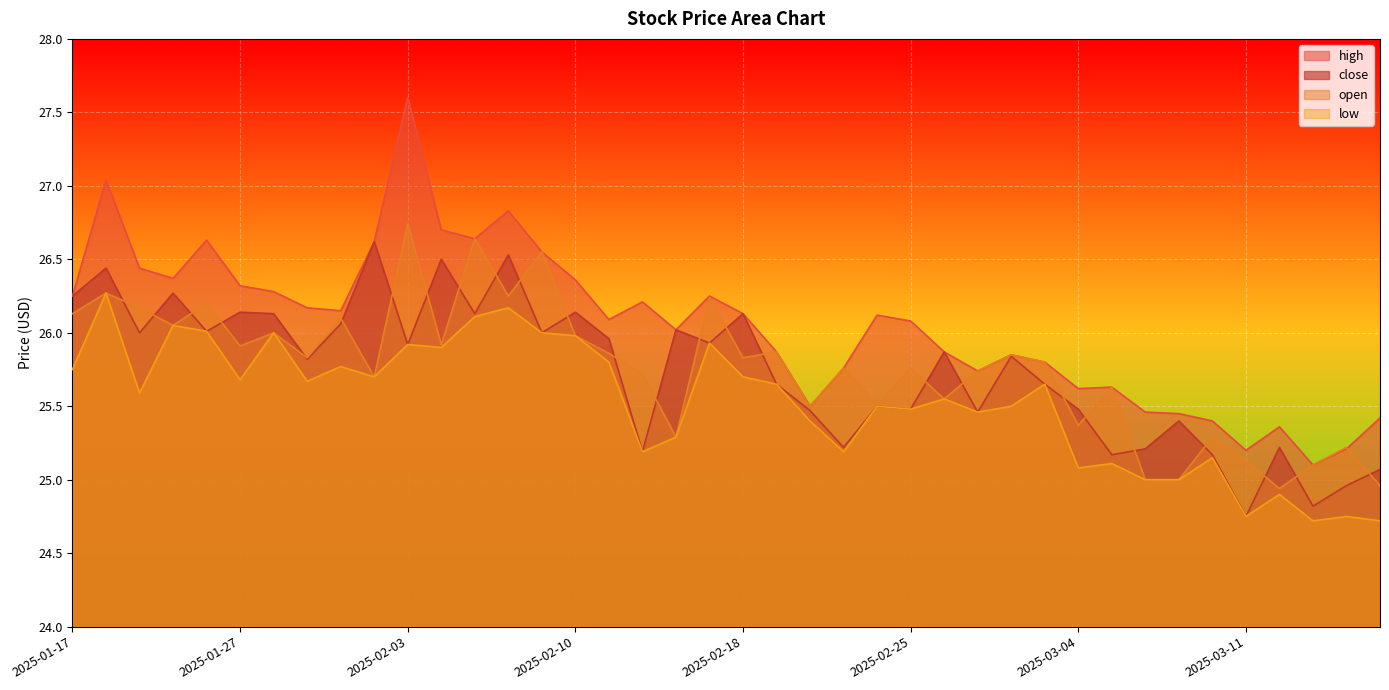

How many distinct data groups are displayed?

4